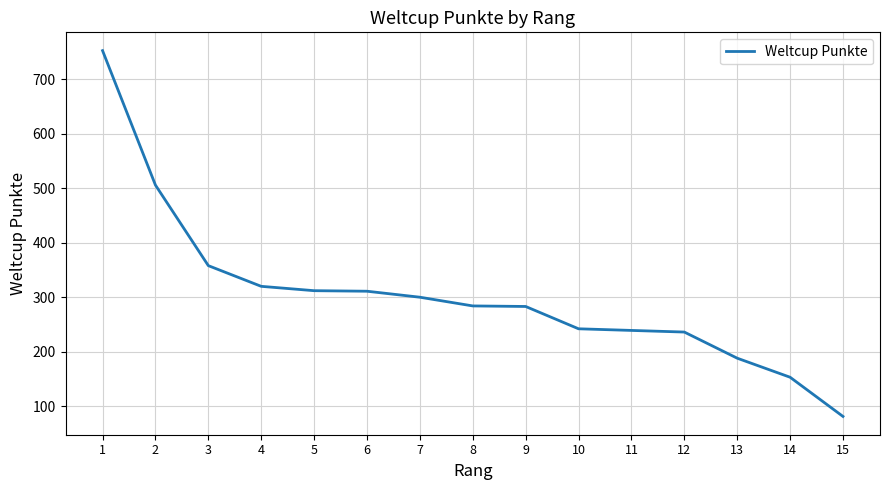

The chart shows a value of 627 at 3. True or false?

False